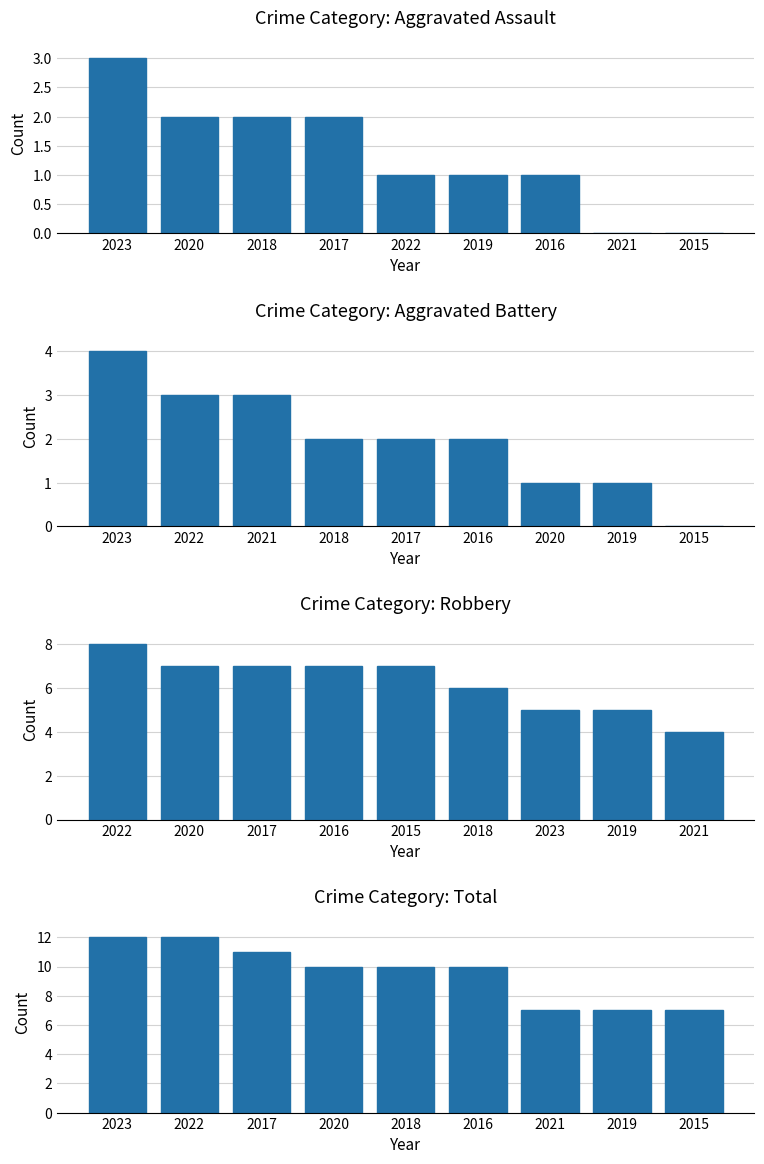

What is the maximum value shown in the chart?

12